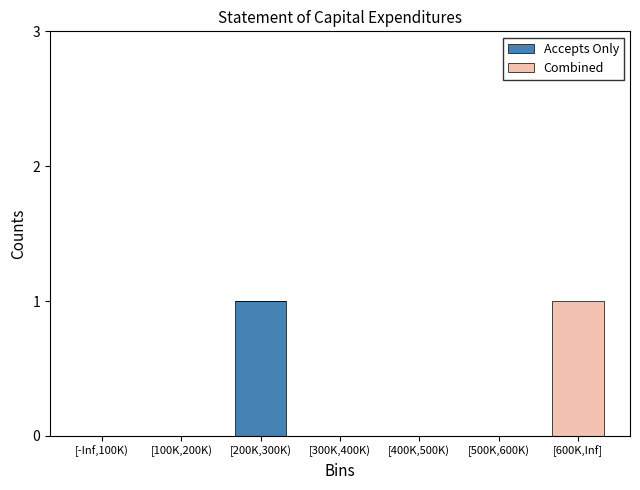

Which category has the highest value in the Accepts Only series?

[200K,300K)